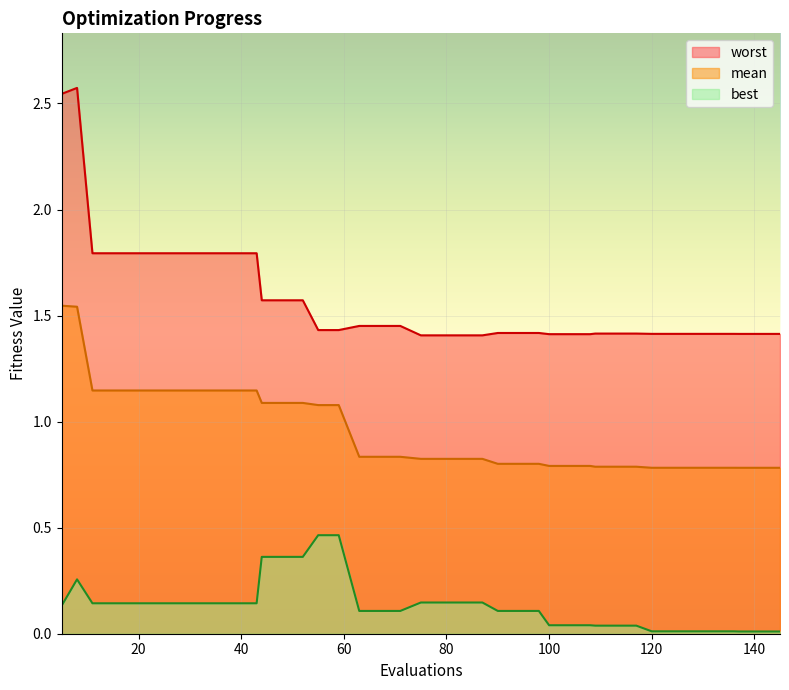

List the series in order of their overall mean, highest first.

worst, mean, best